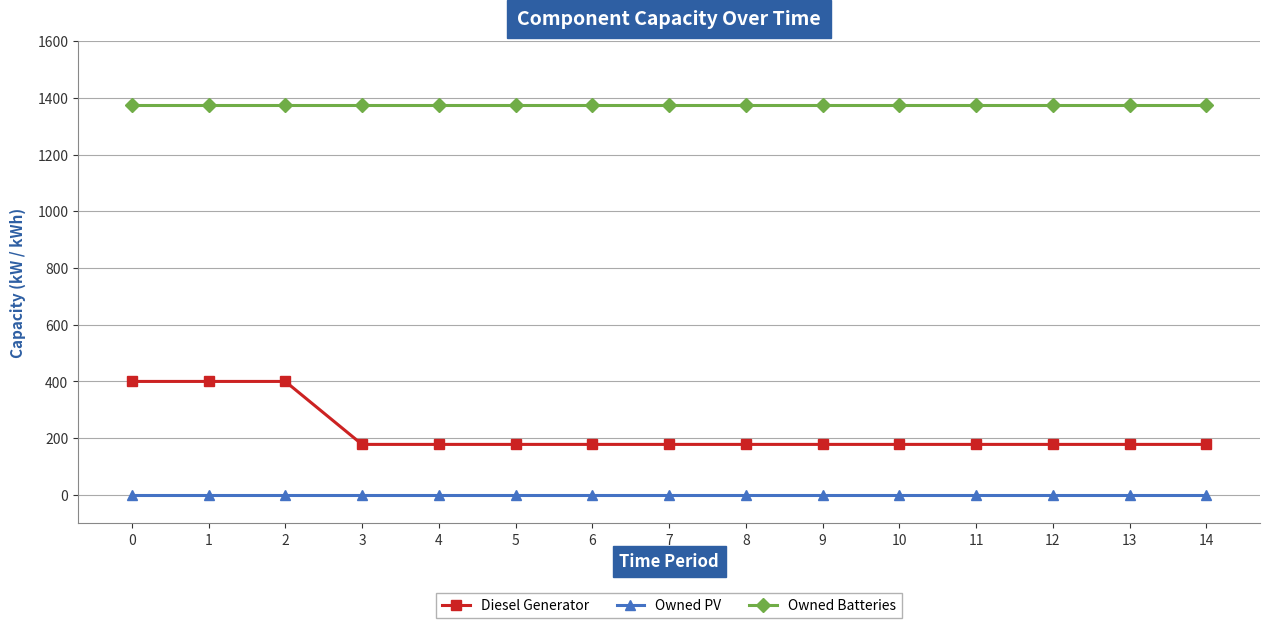

Reading left to right, list all the values displayed in this chart.

Diesel Generator: 0=400	1=400	2=400	3=178	4=178	5=178	6=178	7=178	8=178	9=178	10=178	11=178	12=178	13=178	14=178
Owned PV: 0=0	1=0	2=0	3=0	4=0	5=0	6=0	7=0	8=0	9=0	10=0	11=0	12=0	13=0	14=0
Owned Batteries: 0=1374	1=1374	2=1374	3=1374	4=1374	5=1374	6=1374	7=1374	8=1374	9=1374	10=1374	11=1374	12=1374	13=1374	14=1374